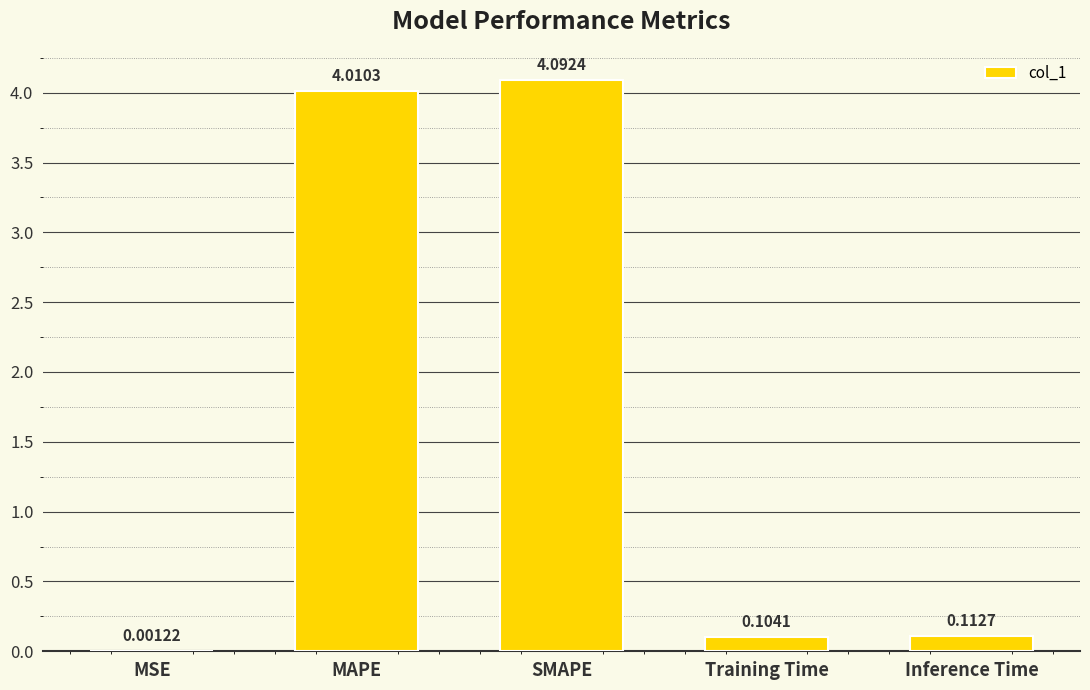

Does the chart contain stacked bars?

No